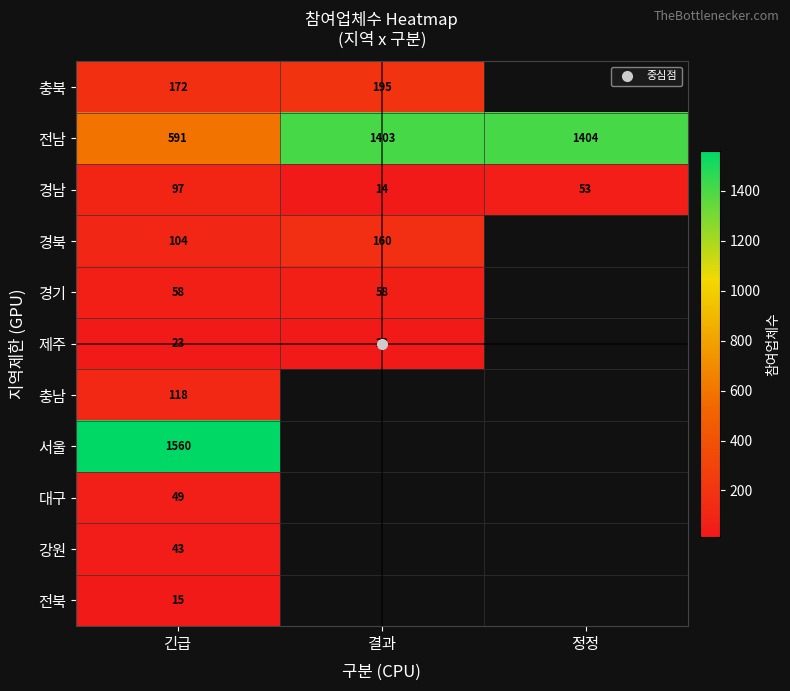

Which category has the highest value in the 서울 series?

긴급